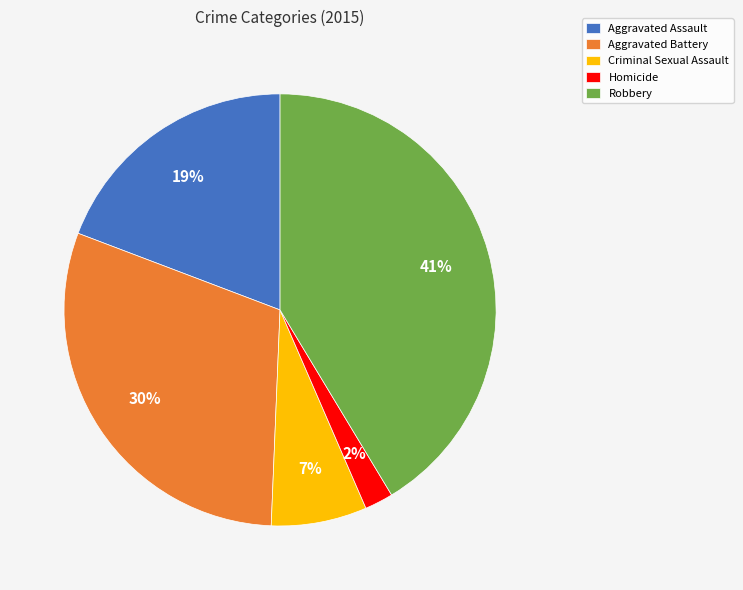

Which slice is the largest?

Robbery